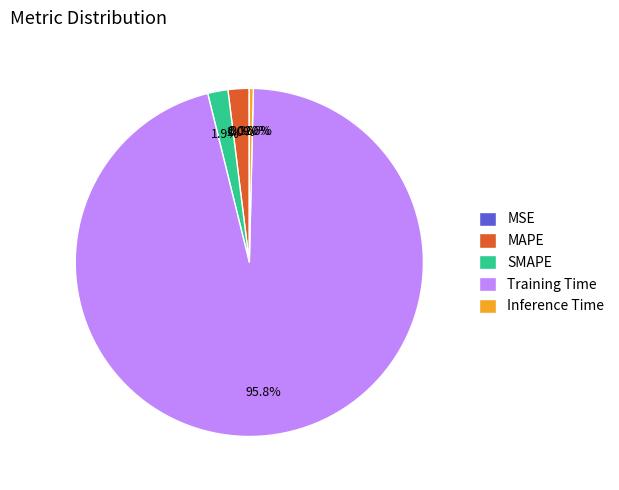

Which category has the biggest portion of the pie?

Training Time